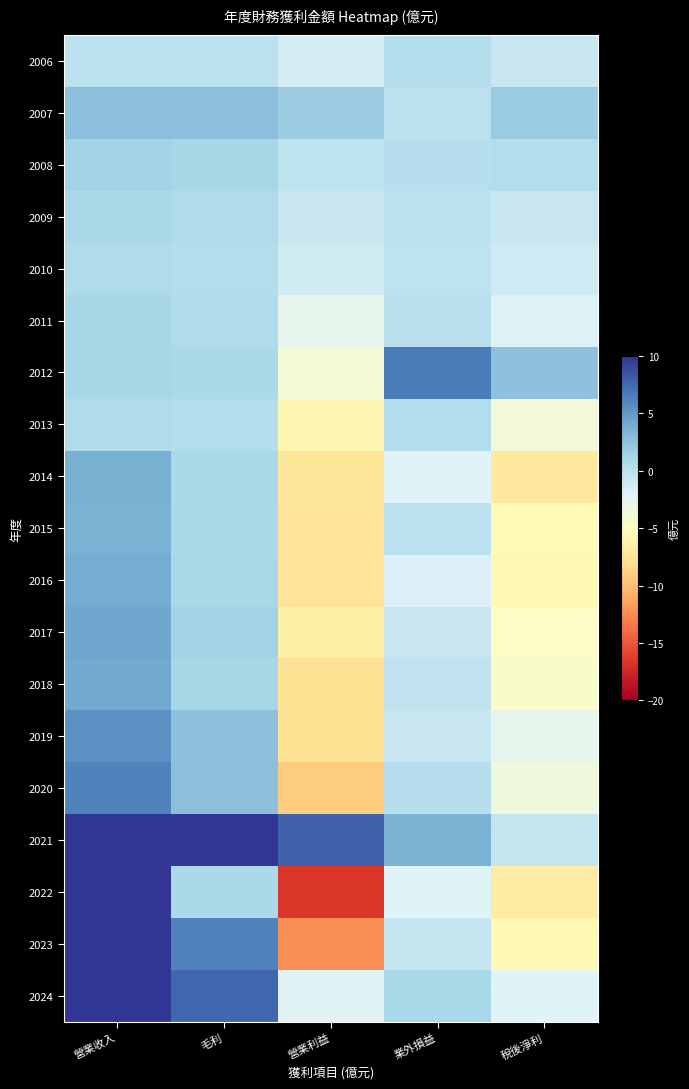

At which category does the chart reach its peak across all series?

營業收入